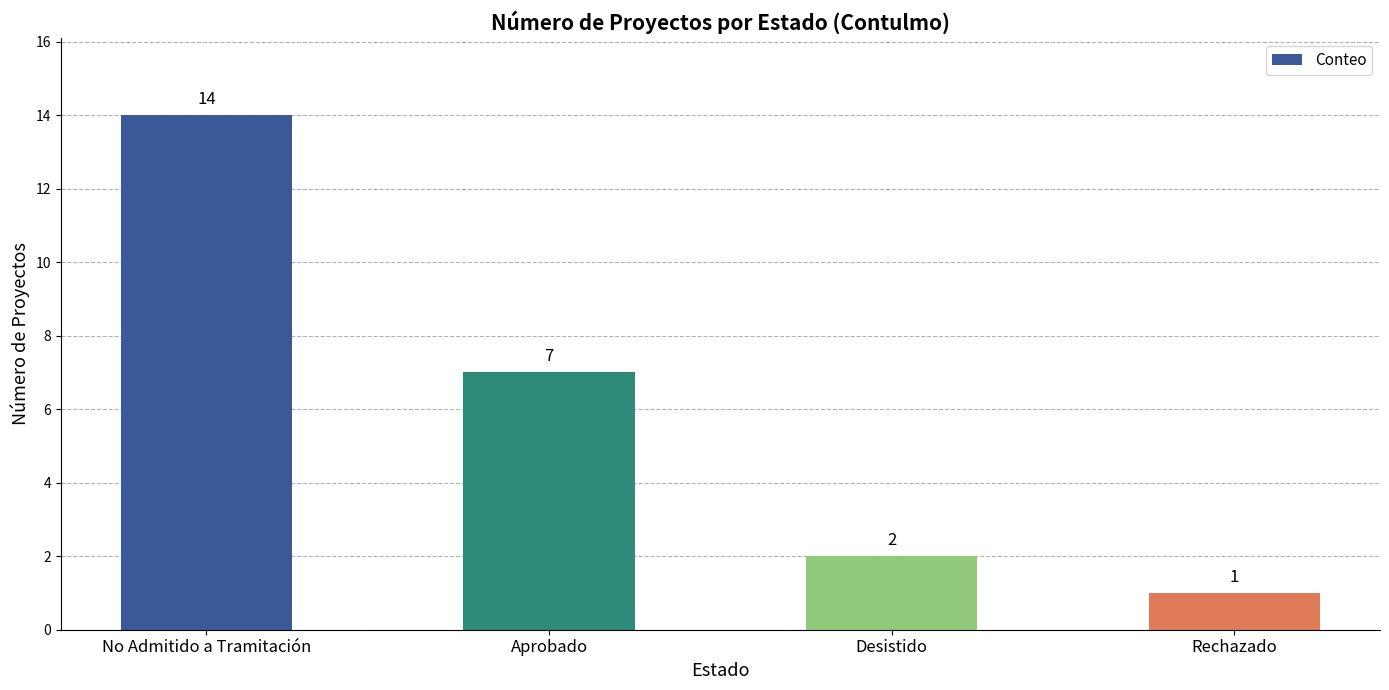

How many series are shown in this chart?

1